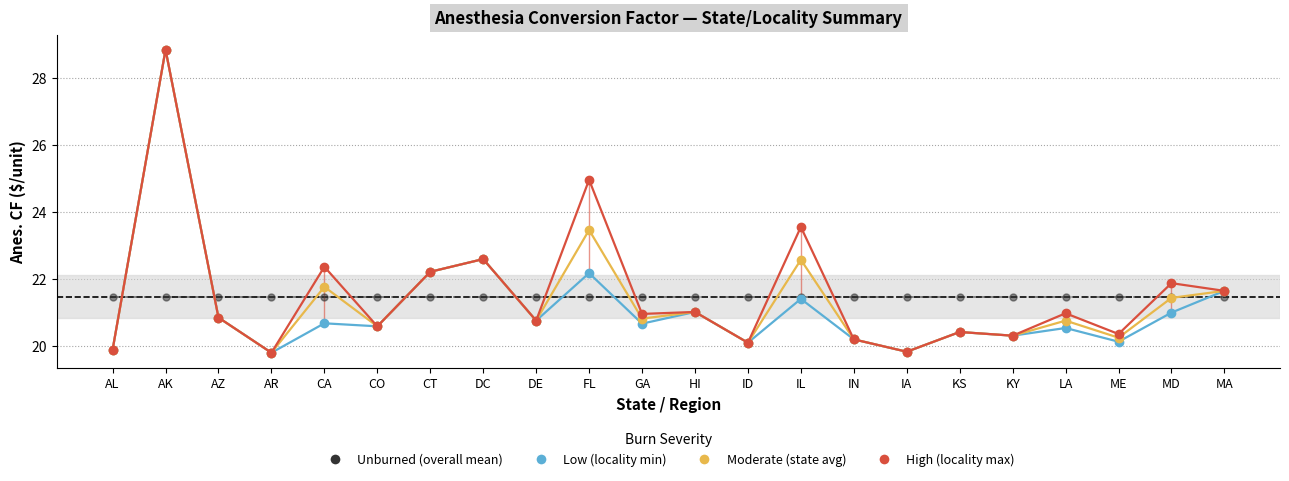

What is the label of the 17th point from the left?

KS